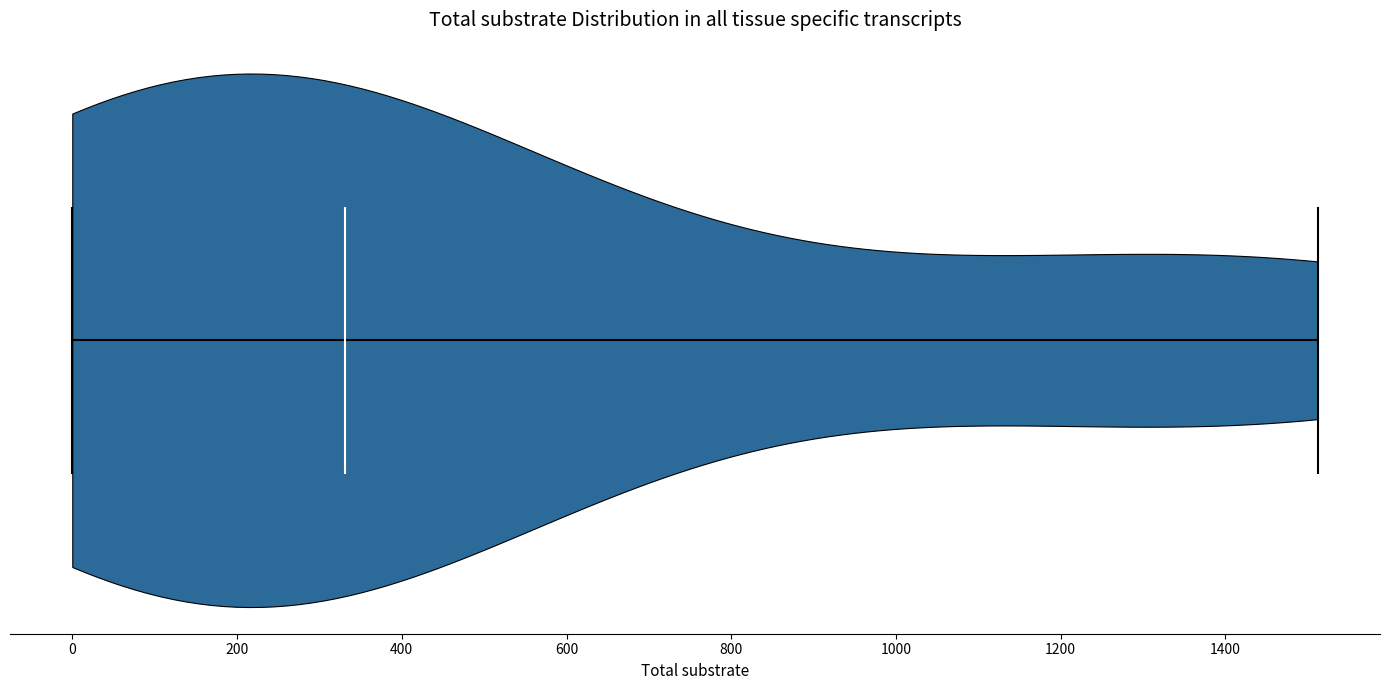

Read this violin plot against the x-axis: where its median line is, and the lowest and highest points the violin reaches. The values are not printed on the chart, so give them approximately, as read against the axis.

median line 340, lowest point 0, highest point 1520